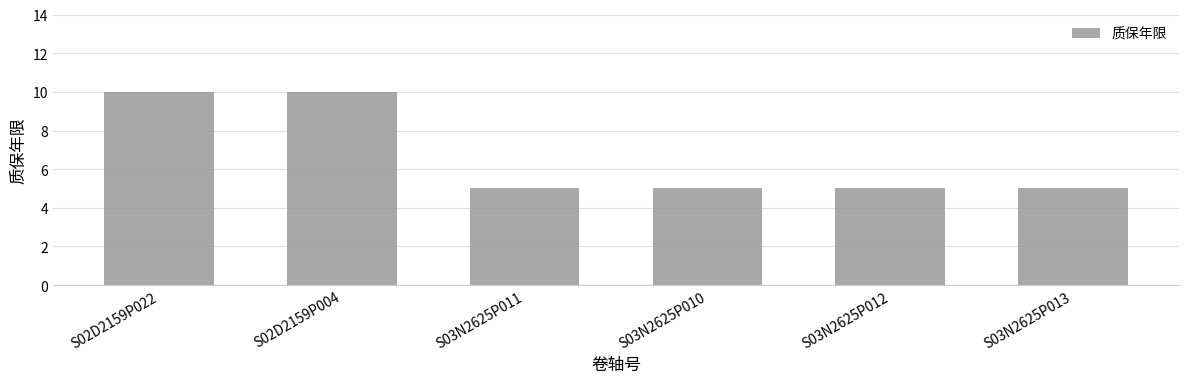

What is the difference between the values at S03N2625P013 and S02D2159P004?

5